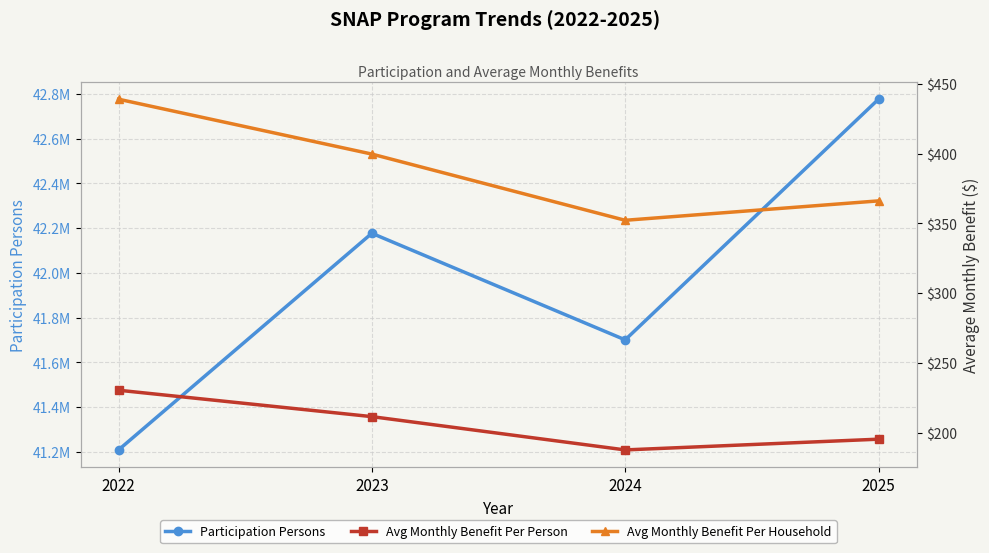

What is the difference between the highest and lowest values at 2023?

42176734.8